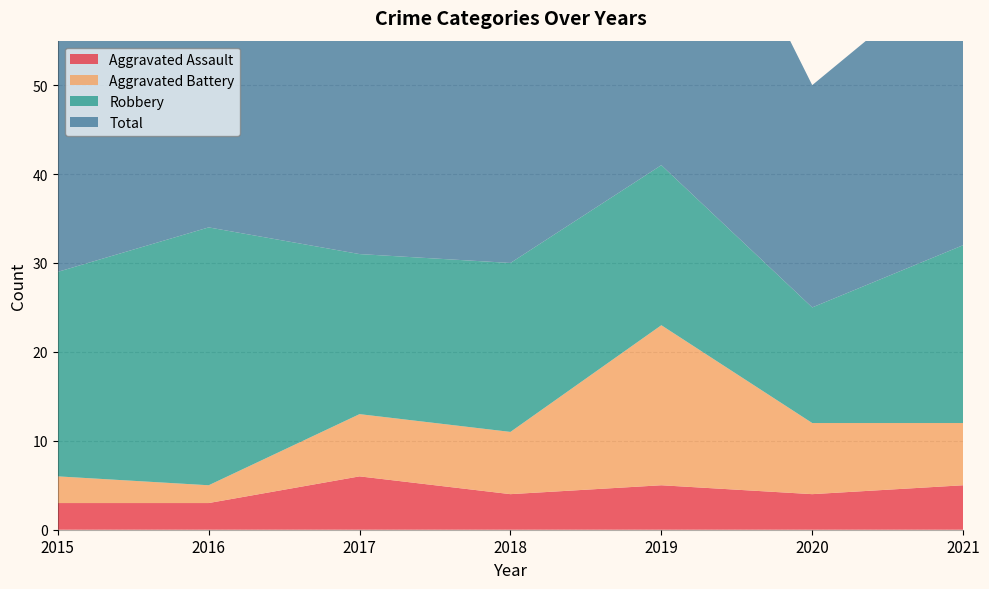

Reading left to right, transcribe all the data shown in this chart.

Aggravated Assault: 2015=3	2016=3	2017=6	2018=4	2019=5	2020=4	2021=5
Aggravated Battery: 2015=3	2016=2	2017=7	2018=7	2019=18	2020=8	2021=7
Robbery: 2015=23	2016=29	2017=18	2018=19	2019=18	2020=13	2021=20
Total: 2015=29	2016=34	2017=31	2018=32	2019=43	2020=25	2021=32